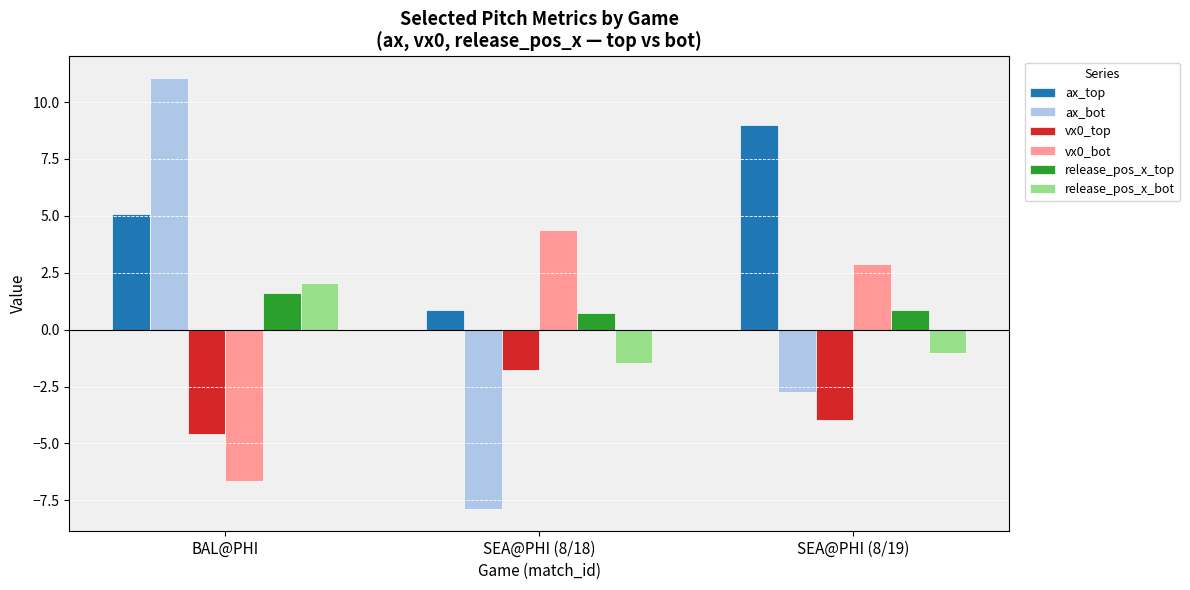

List the labels in order of release_pos_x_bot value, largest first.

BAL@PHI, SEA@PHI (8/19), SEA@PHI (8/18)